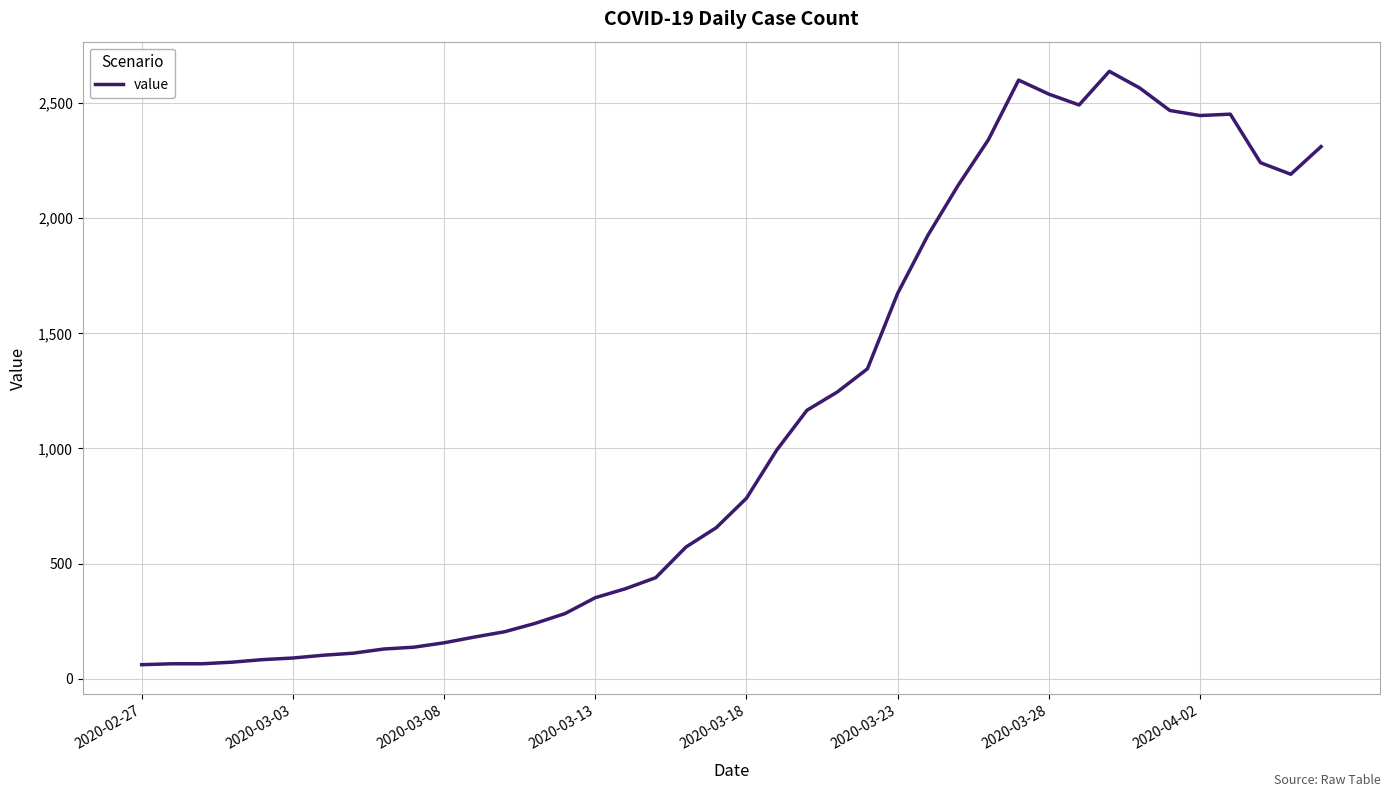

What is the smallest value displayed?

61